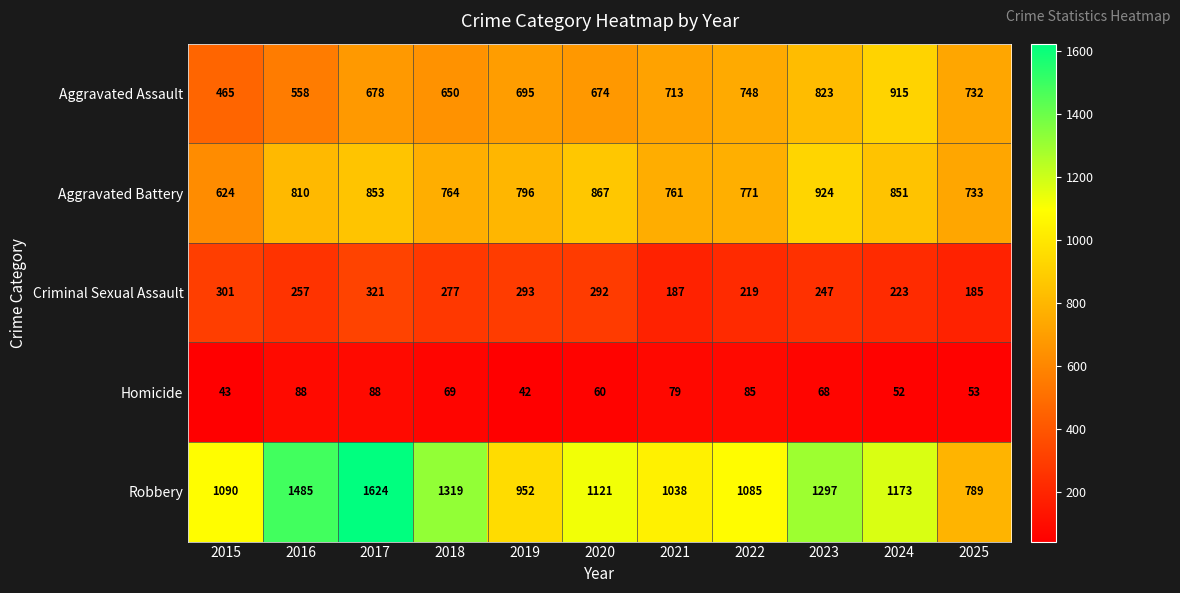

Which label corresponds to the largest value in the chart?

2017